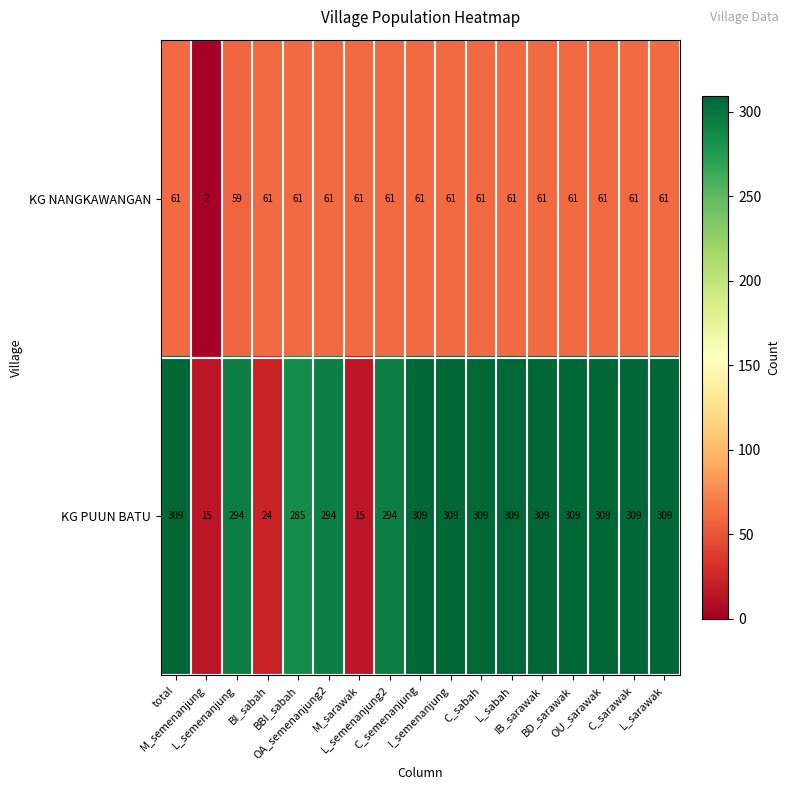

What is the difference between the second highest and minimum values in the KG PUUN BATU series?

294